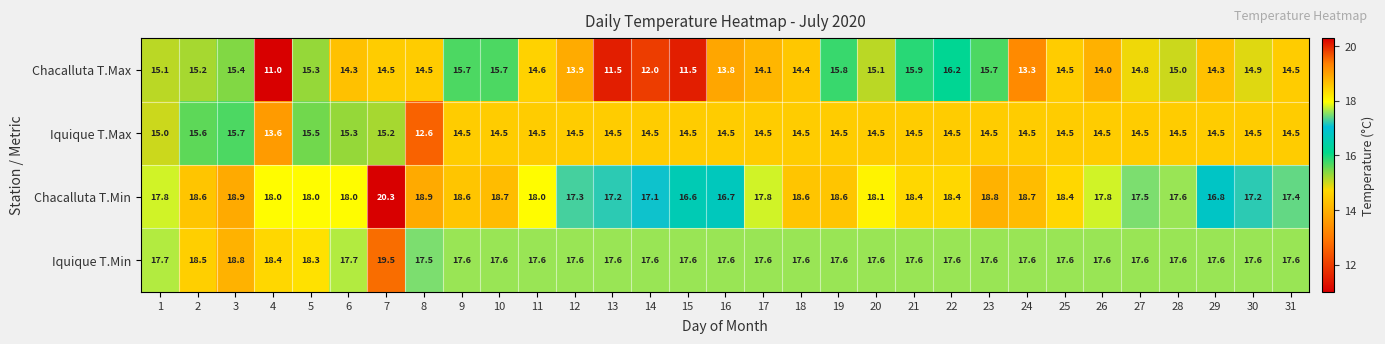

Is the value of Chacalluta T.Max at 10 greater than the value of Chacalluta T.Min at 25?

No